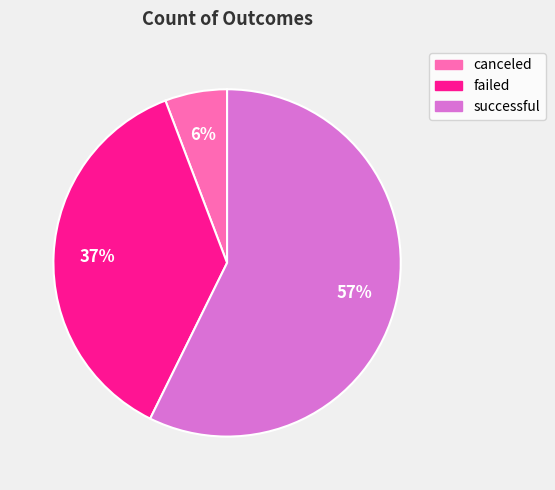

To the nearest percent, what percentage of the pie is canceled?

6%